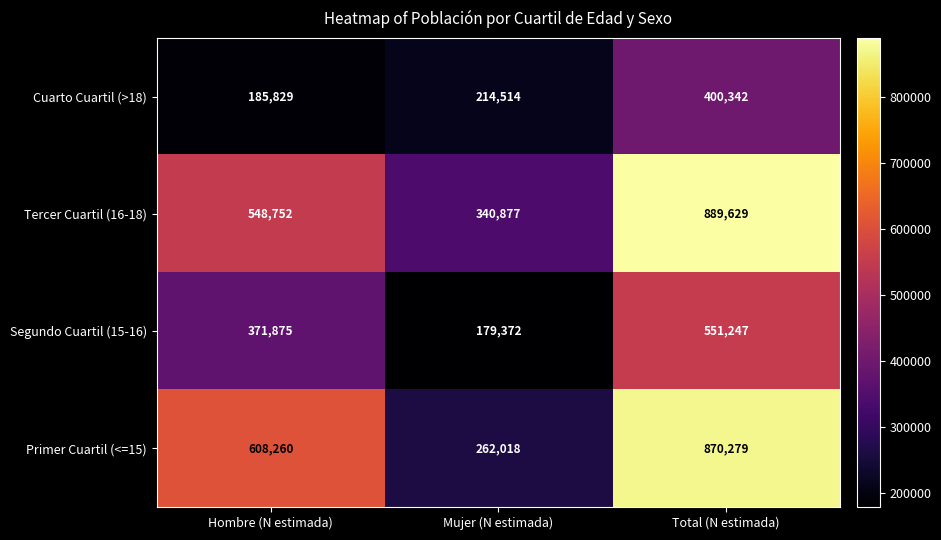

What is the difference between the maximum and minimum values in the Tercer Cuartil (16-18) series?

548752